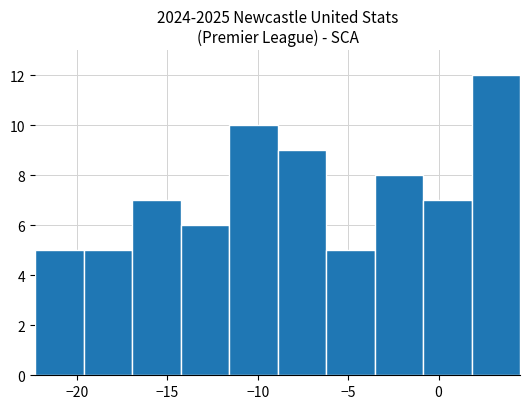

Reading left to right, transcribe this chart: for each bar, give the range it covers on the x-axis and its height. Neither the bar edges nor the heights are printed on the chart, so give them approximately, as read against the axes.

-22.5 to -19.5: 5
-19.5 to -17.0: 5
-17.0 to -14.5: 7
-14.5 to -11.5: 6
-11.5 to -9.0: 10
-9.0 to -6.0: 9
-6.0 to -3.5: 5
-3.5 to -1.0: 8
-1.0 to 2.0: 7
2.0 to 4.5: 12